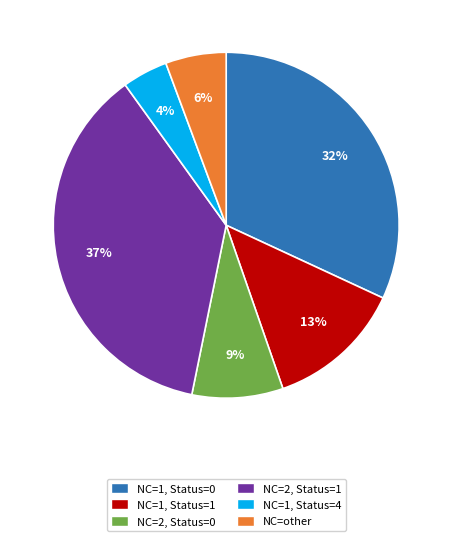

Is there a majority slice in this chart?

No